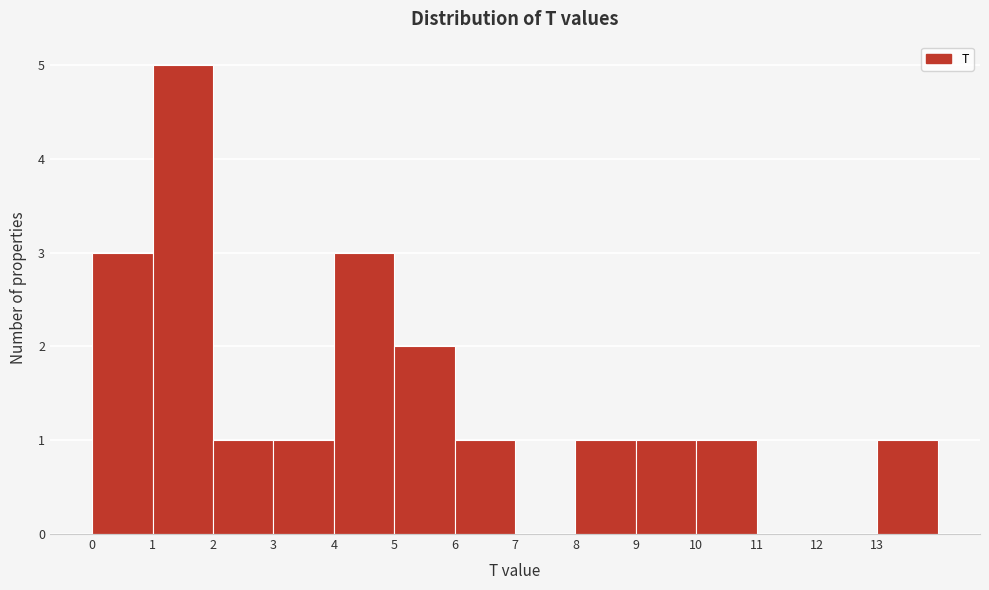

Reading left to right, transcribe this chart: for each bar, give the range it covers on the x-axis and its height. The values are not printed on the chart, so give them approximately, as read against the axis.

0 to 1: 3
1 to 2: 5
2 to 3: 1
3 to 4: 1
4 to 5: 3
5 to 6: 2
6 to 7: 1
7 to 8: 0
8 to 9: 1
9 to 10: 1
10 to 11: 1
11 to 12: 0
12 to 13: 0
13 to 14: 1